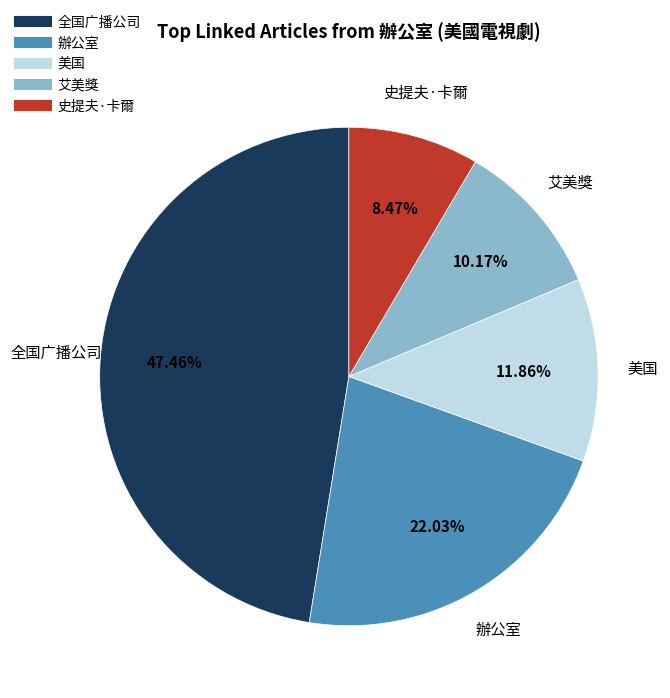

Which slice is the smallest?

史提夫·卡爾